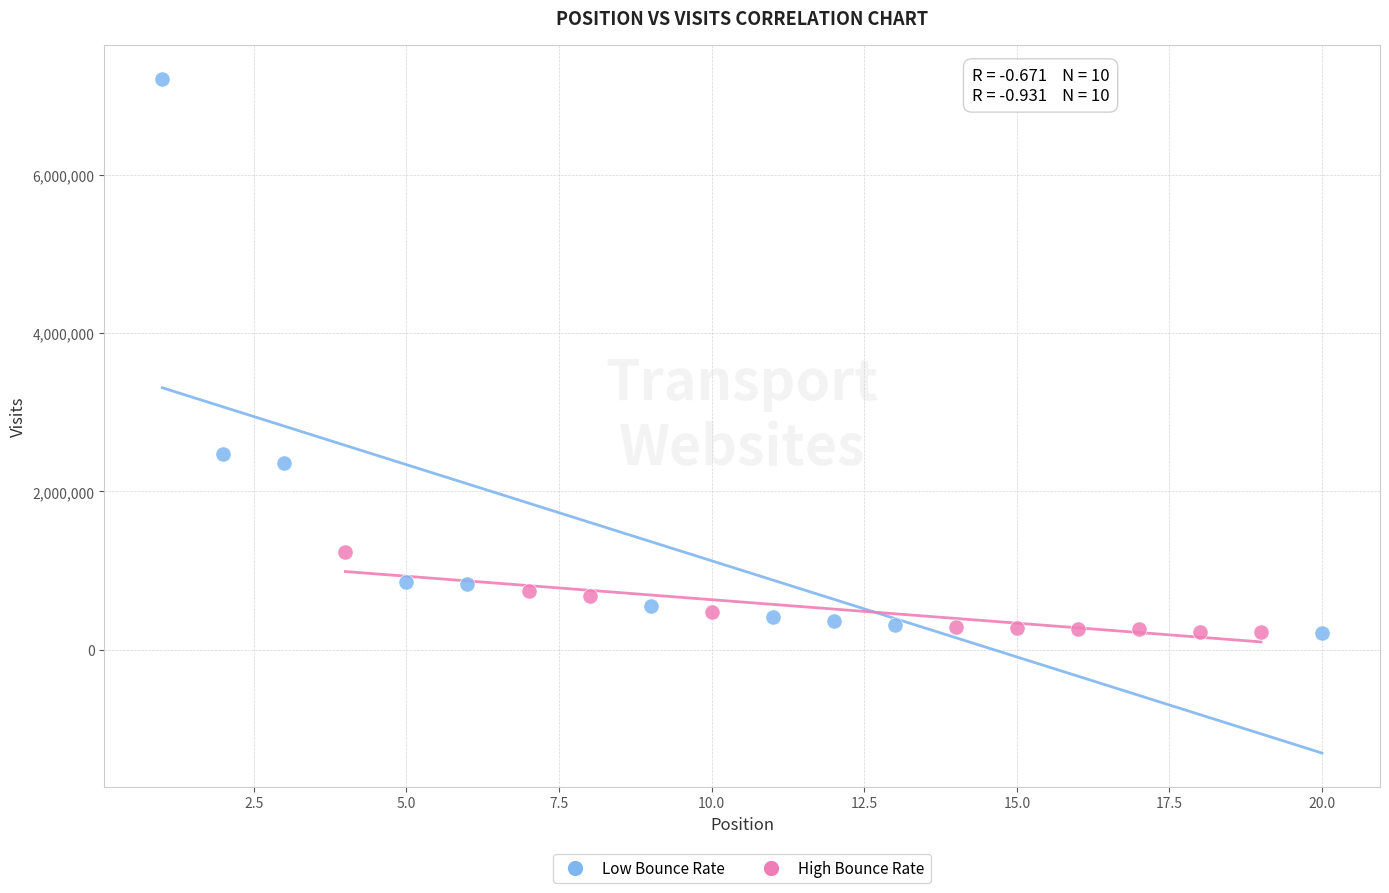

What are all the series names shown in the legend?

Low Bounce Rate, High Bounce Rate